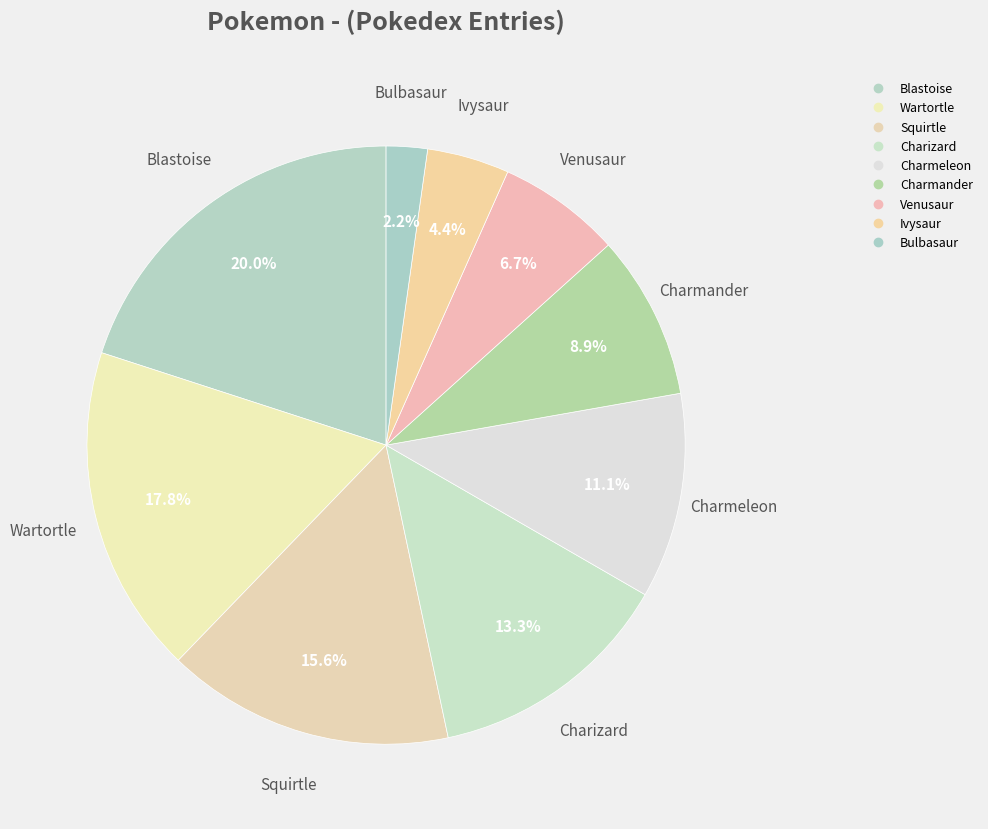

The Ivysaur slice represents 1% of the pie. True or false?

False